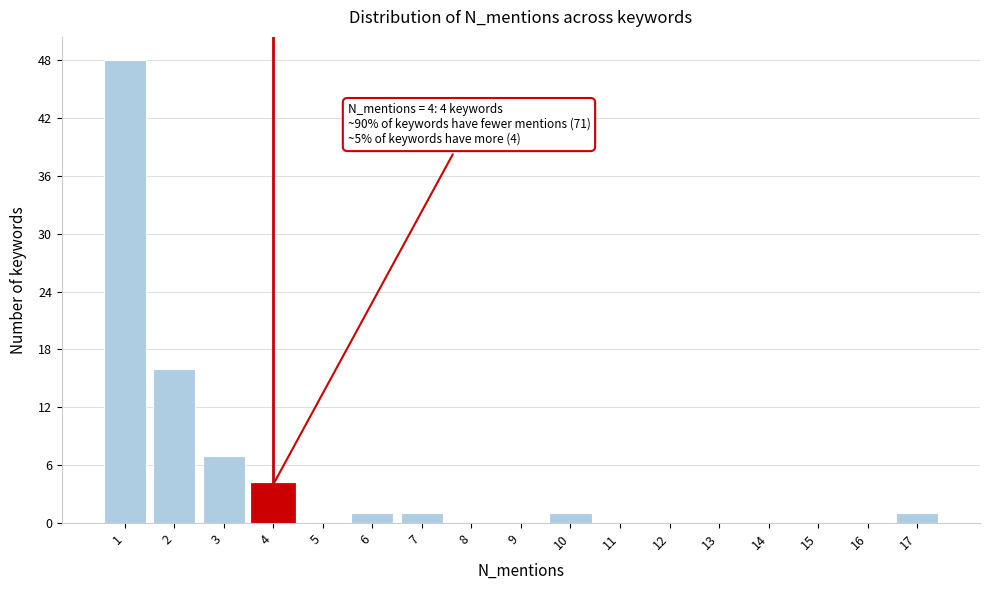

Over which range of the x-axis is the bar tallest?

0.5 to 1.5